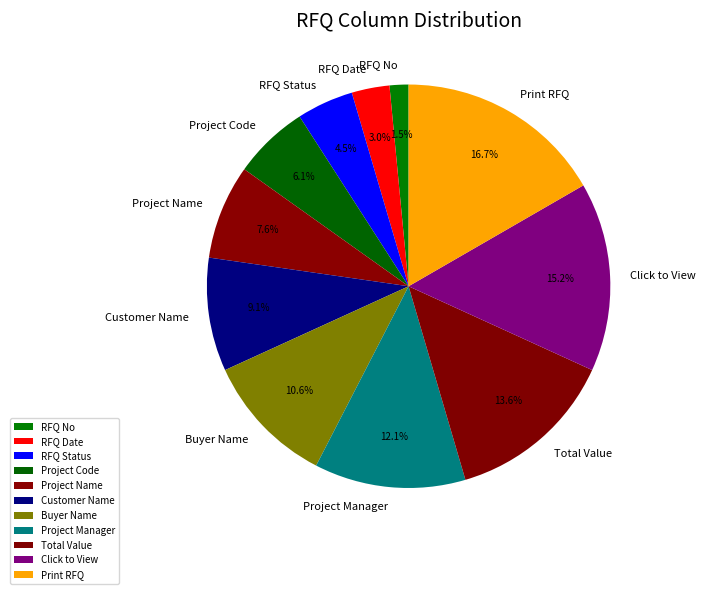

Is it true that Customer Name is 9% of the pie?

True